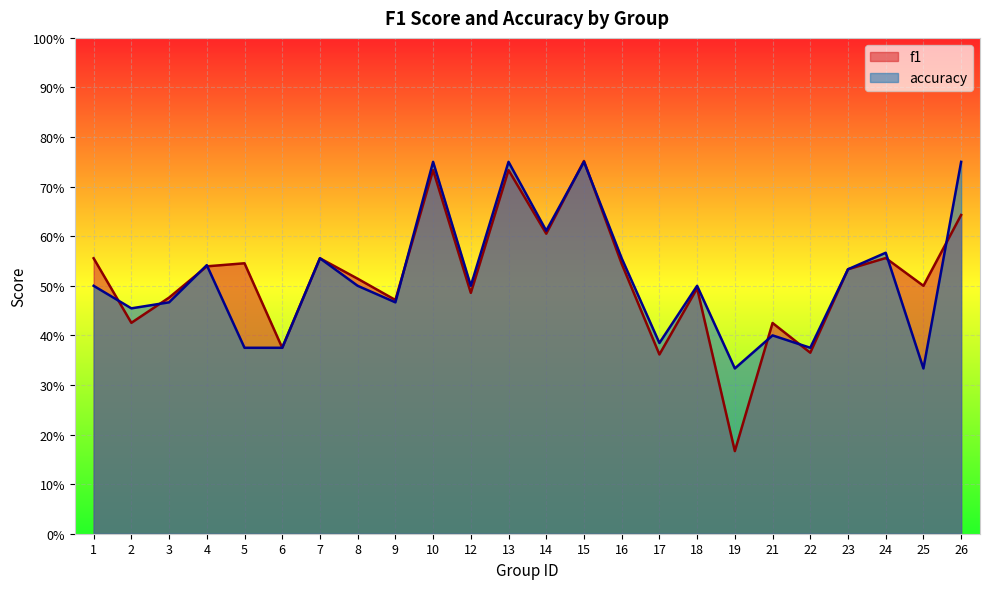

In accuracy, how many points are lower than both neighbors (excluding endpoints)?

8